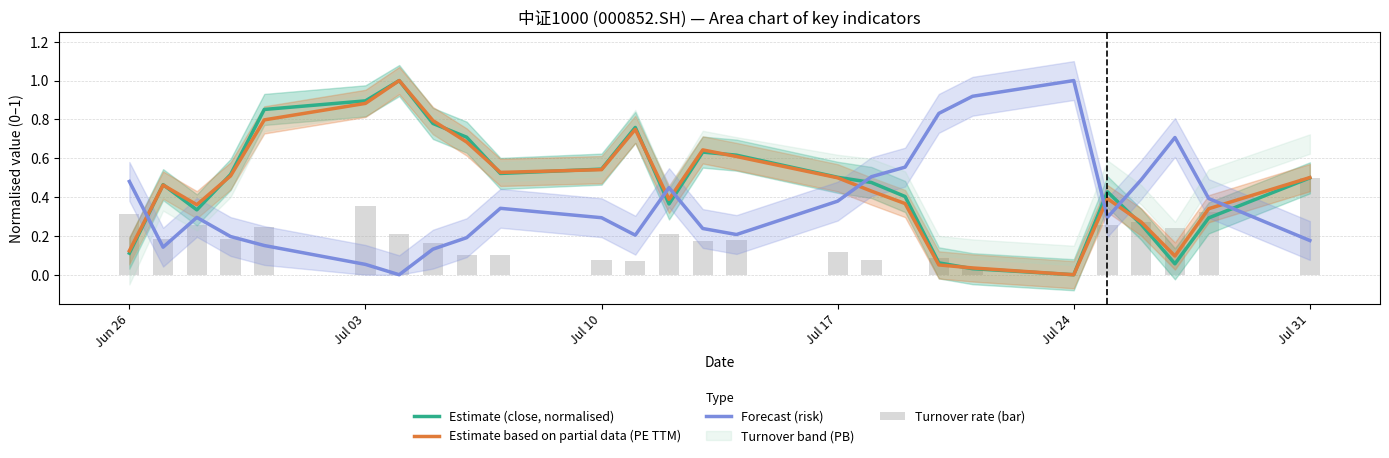

Reading left to right, extract all data points from this chart.

Estimate (close, normalised): 0.1	0.5	0.3	0.5	0.9	0.9	1.0	0.8	0.7	0.5	0.5	0.8	0.4	0.6	0.6	0.5	0.5	0.4	0.1	0.0	0.0	0.4	0.3	0.1	0.3	0.5
Estimate based on partial data (PE TTM): 0.1	0.5	0.4	0.5	0.8	0.9	1.0	0.8	0.7	0.5	0.5	0.7	0.4	0.6	0.6	0.5	0.4	0.4	0.1	0.0	0.0	0.4	0.3	0.1	0.3	0.5
Forecast (risk): 0.5	0.1	0.3	0.2	0.2	0.1	0.0	0.1	0.2	0.3	0.3	0.2	0.4	0.2	0.2	0.4	0.5	0.6	0.8	0.9	1.0	0.3	0.5	0.7	0.4	0.2
Turnover rate (bar): 0.3	0.2	0.3	0.2	0.2	0.4	0.2	0.2	0.1	0.1	0.1	0.1	0.2	0.2	0.2	0.1	0.1	0.0	0.1	0.0	0.0	0.3	0.3	0.2	0.3	0.5